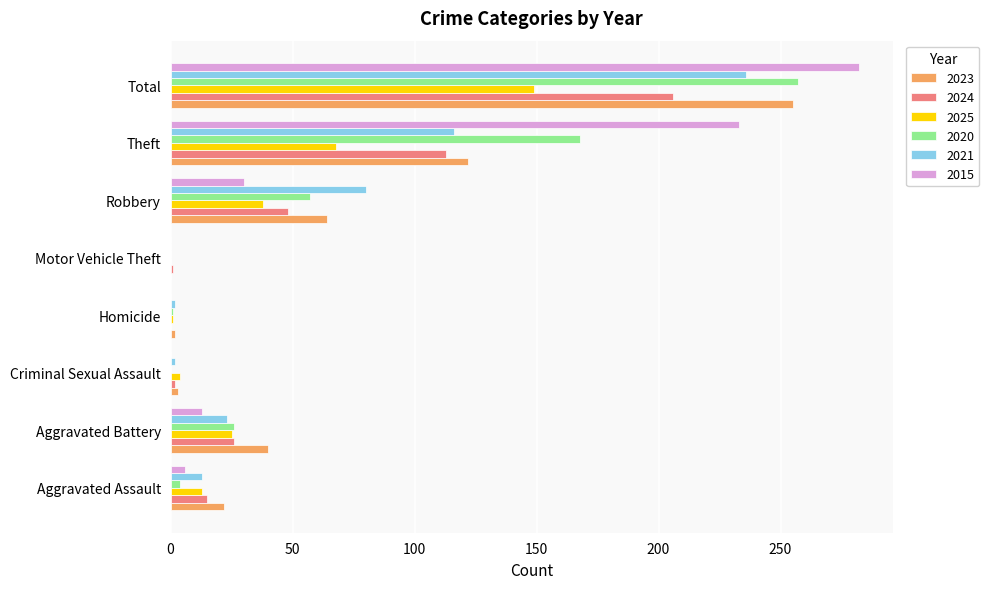

Count the number of categories in the chart.

8